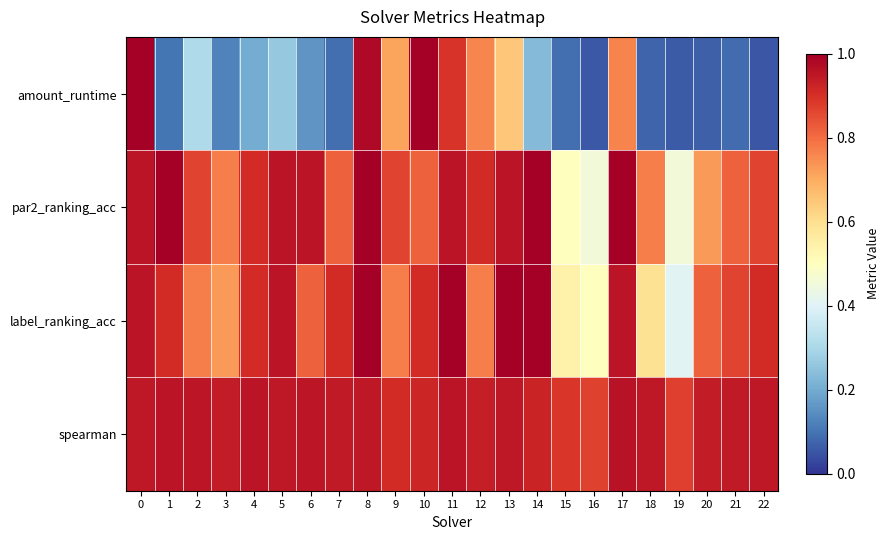

How many distinct data groups are displayed?

4